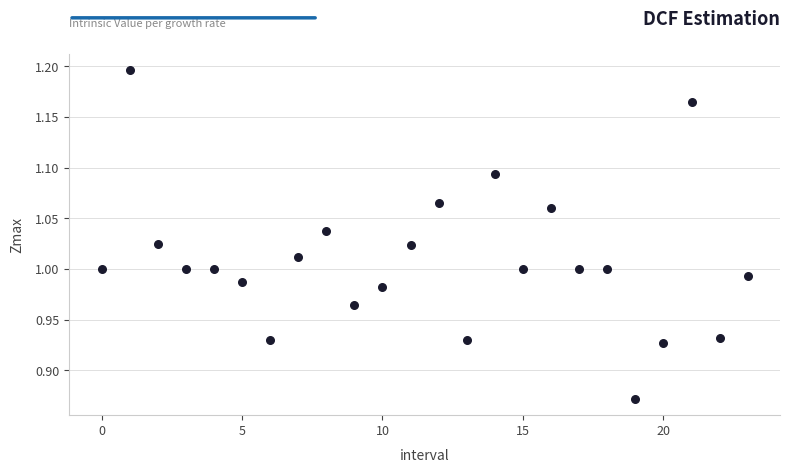

What is the range of Y values (max minus min)?

0.3